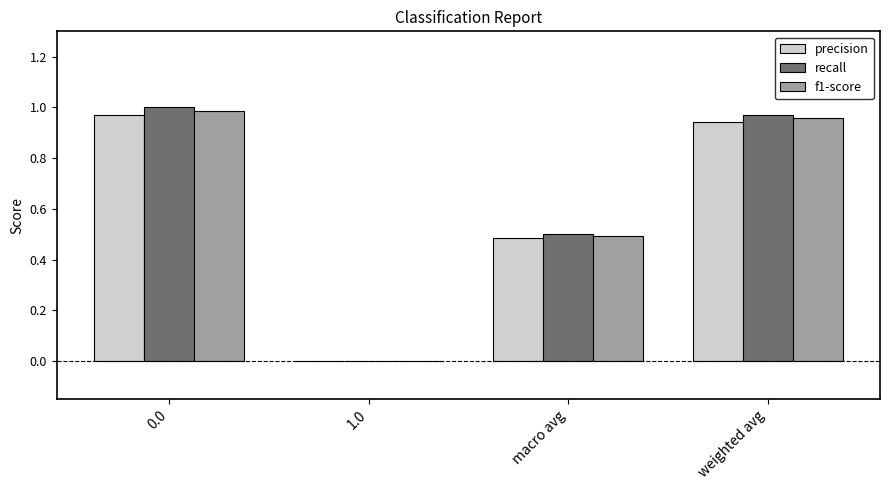

The precision series shows 1.4 at 0.0. True or false?

False